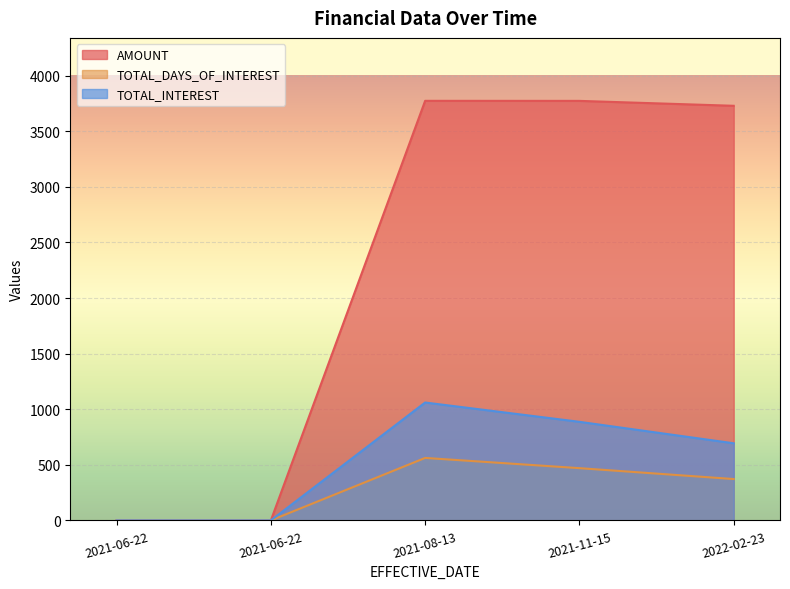

Reading left to right, extract all data points from this chart.

AMOUNT: 0.0	0.0	3773.8	3773.3	3729.1
TOTAL_DAYS_OF_INTEREST: 0.0	0.0	562.0	470.0	372.0
TOTAL_INTEREST: 0.0	0.0	1060.4	886.7	693.6